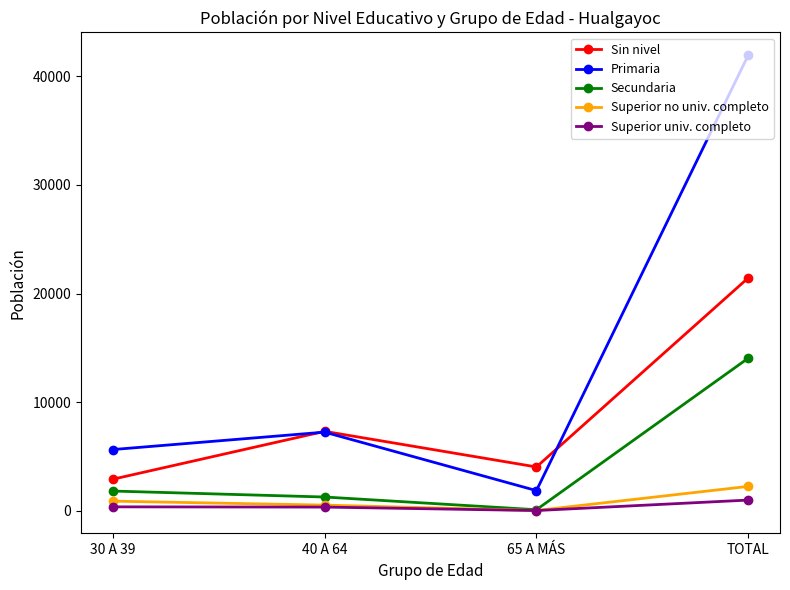

Is the value of Secundaria at 30 A 39 greater than the value of Primaria at 30 A 39?

No